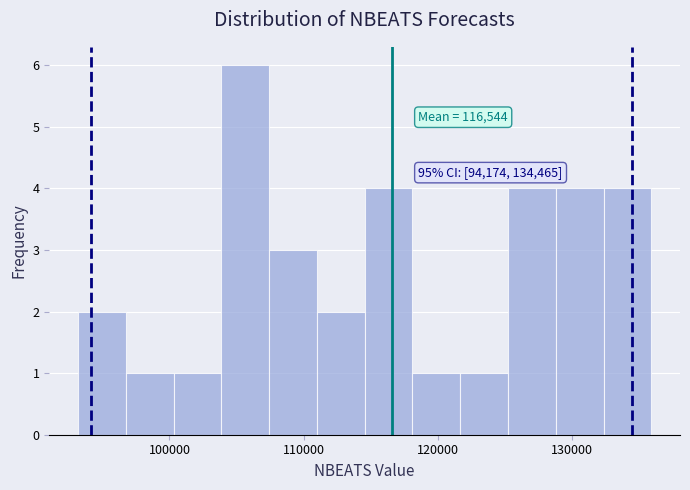

Around what value on the x-axis is the tallest bar? Give the approximate position of its centre, as read against the axis.

106000